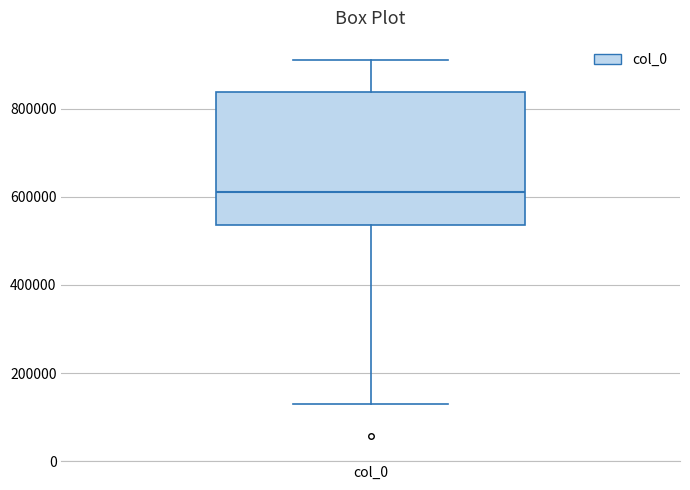

Where does the lower whisker of the box for col_0 end on the y-axis? The values are not printed on the chart, so give them approximately, as read against the axis.

120000